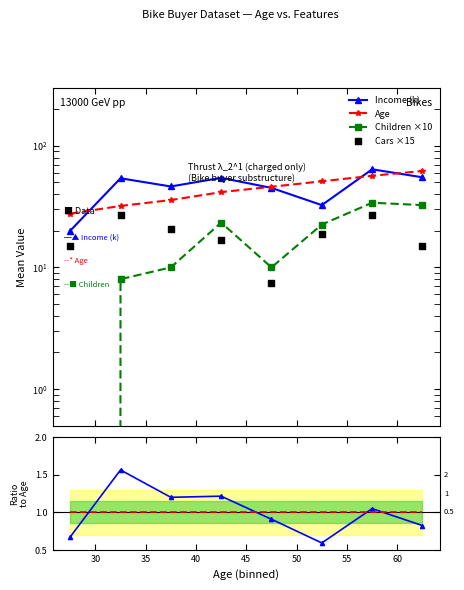

Which series has the largest total across all categories?

Income (k)